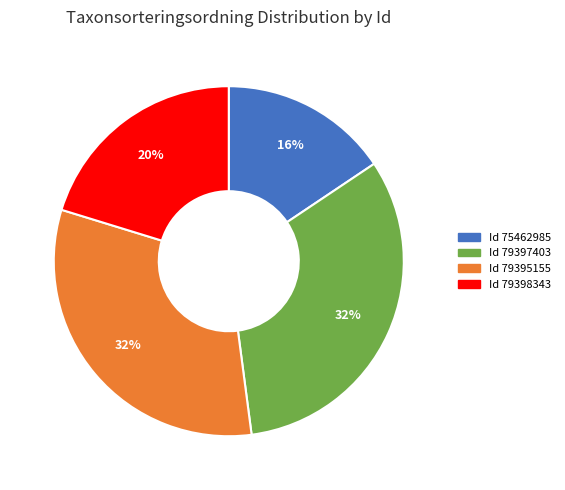

To the nearest percent, what is the average slice percentage?

25%